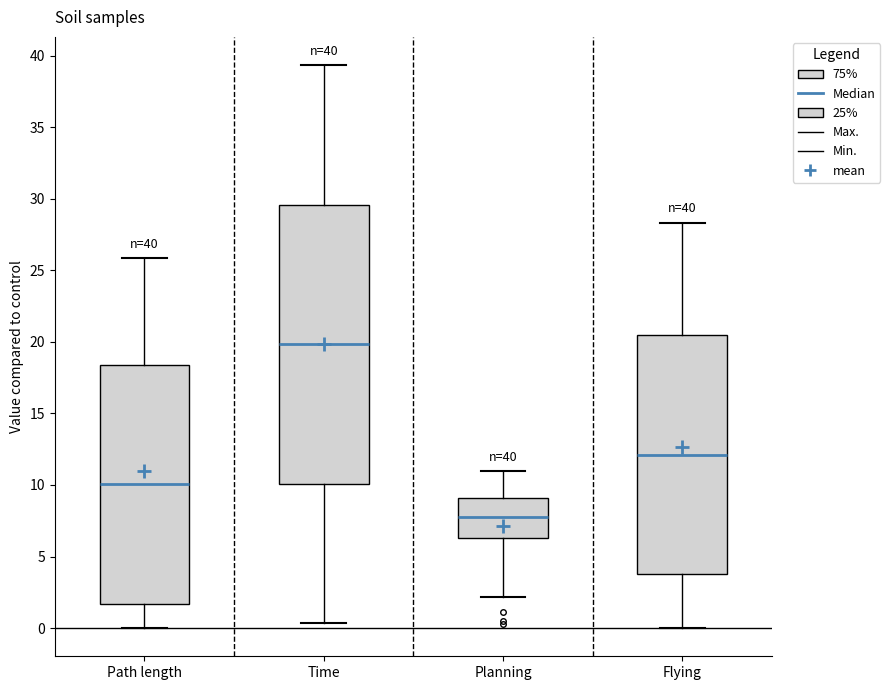

Which box is the tallest, from its lower edge to its upper edge?

Time